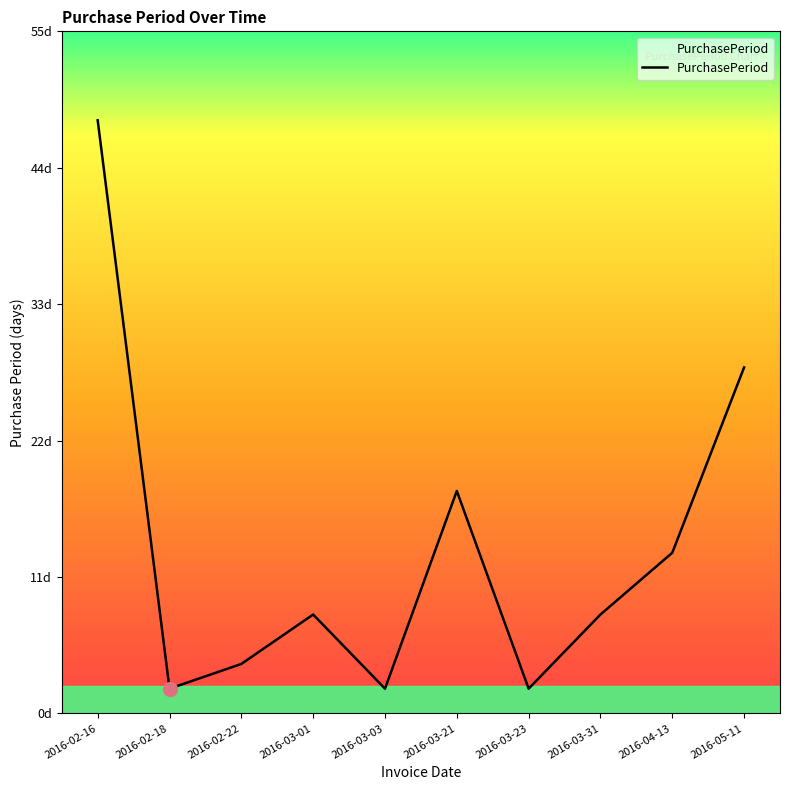

Does the chart display data point markers on the line(s)?

No